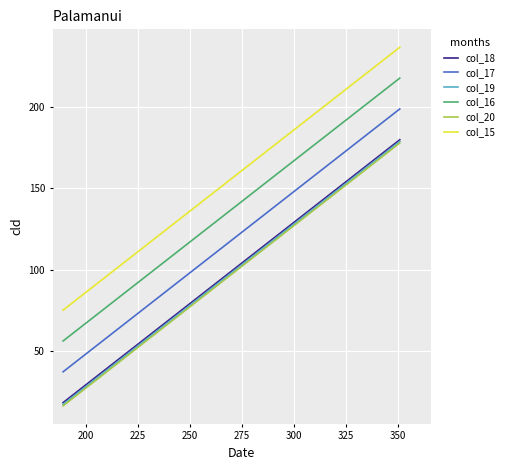

What are all the series names shown in the legend?

col_18, col_17, col_19, col_16, col_20, col_15